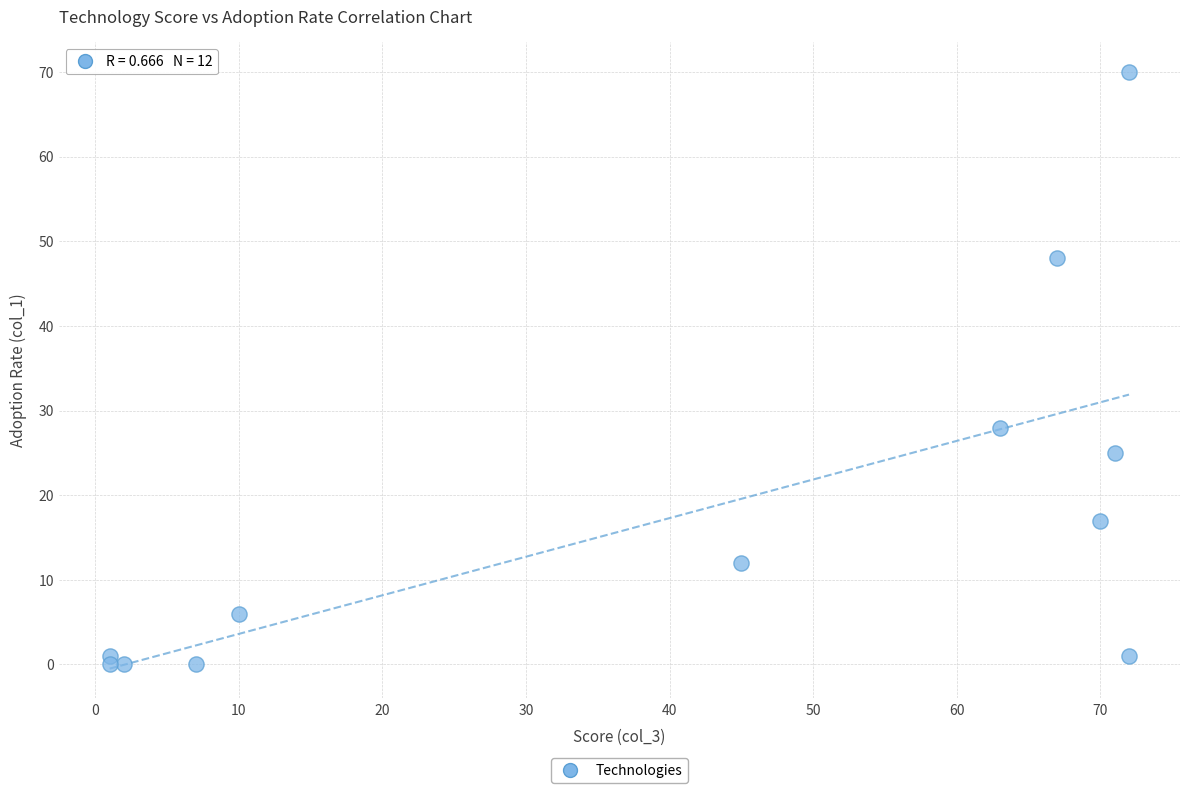

What is the average X value?

40